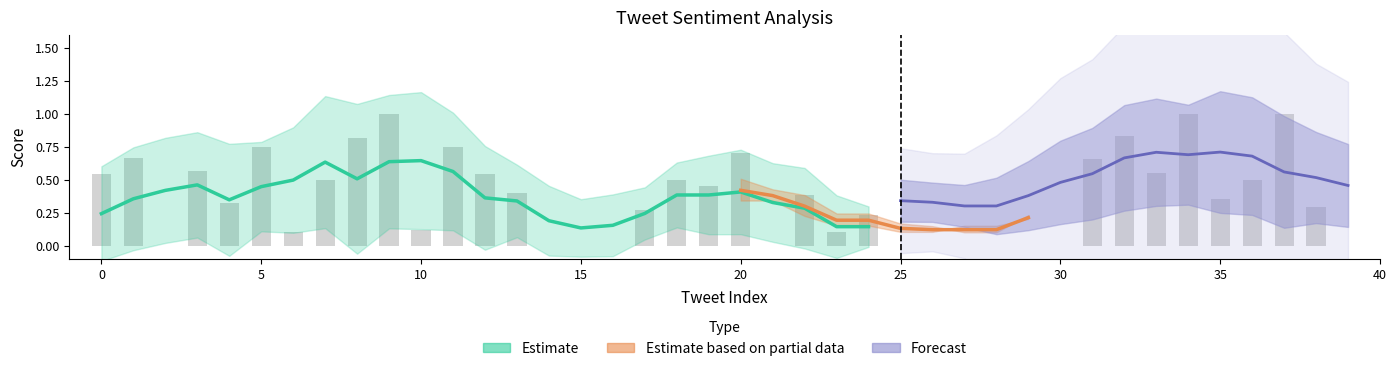

Rank the categories by value from lowest to highest.

2, 14, 15, 16, 21, 25, 26, 27, 28, 29, 30, 39, 6, 23, 10, 24, 17, 38, 4, 35, 22, 13, 19, 7, 18, 36, 12, 0, 33, 3, 31, 1, 20, 5, 11, 8, 32, 9, 34, 37